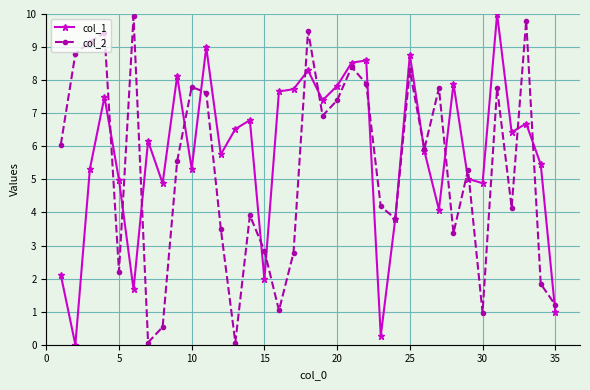

What is the value of the col_1 point at the 19th from the left?

7.4